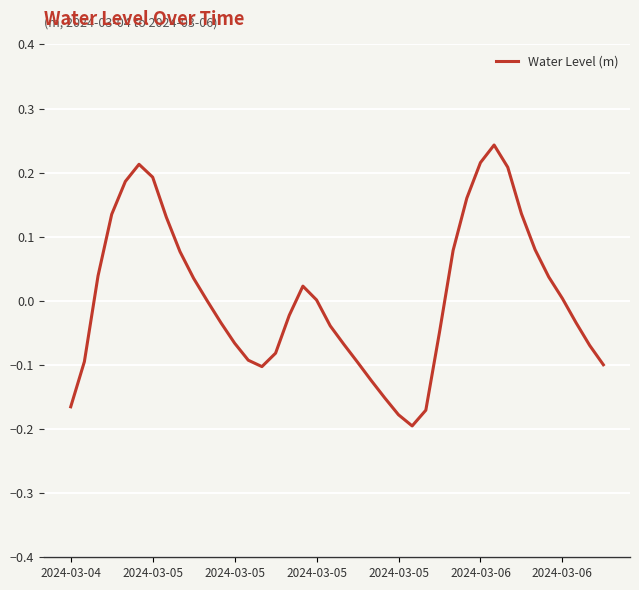

Does the chart display data point markers on the line(s)?

No